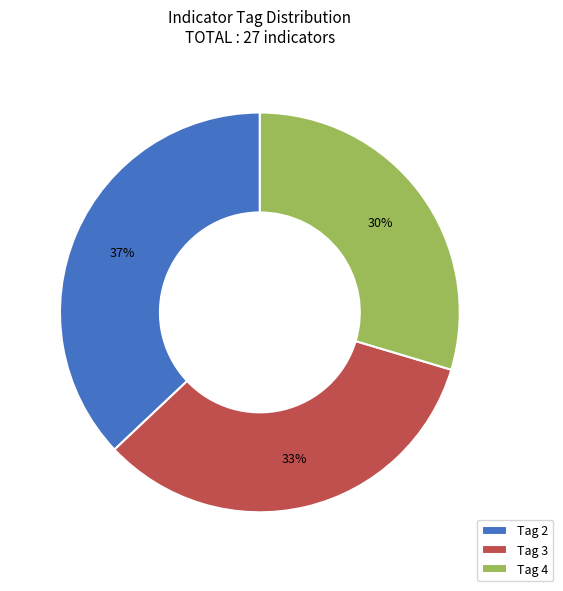

Is there any slice that represents more than half of the pie?

No